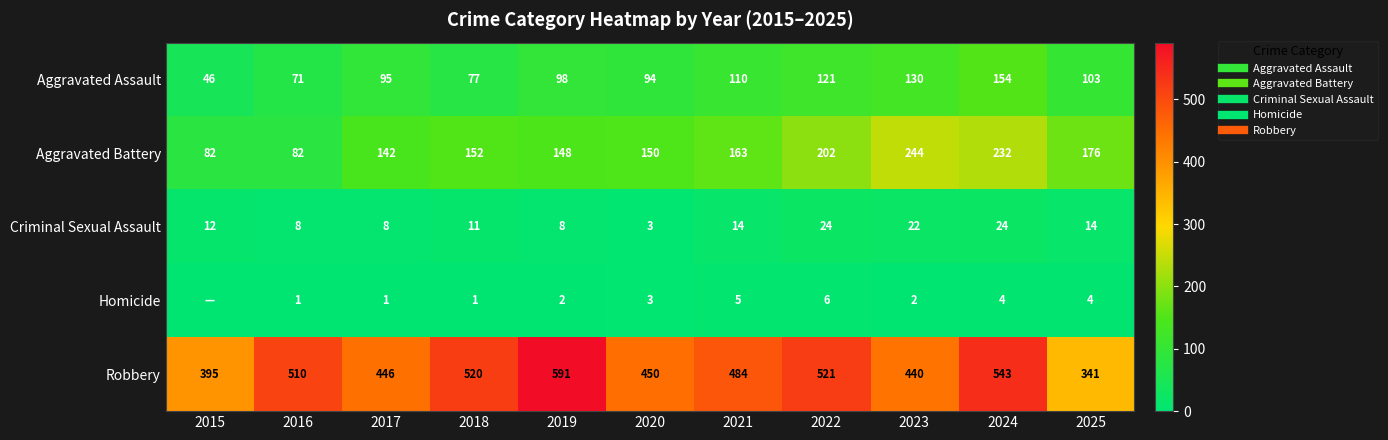

Which series has the largest range (max minus min)?

Robbery